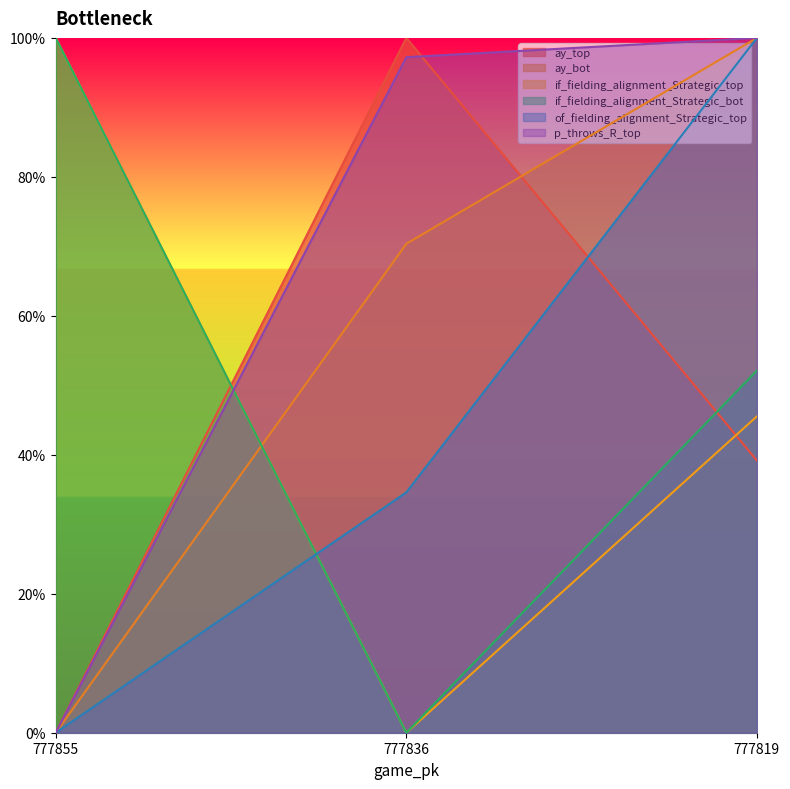

What is the highest value of the if_fielding_alignment_Strategic_bot series?

1.0